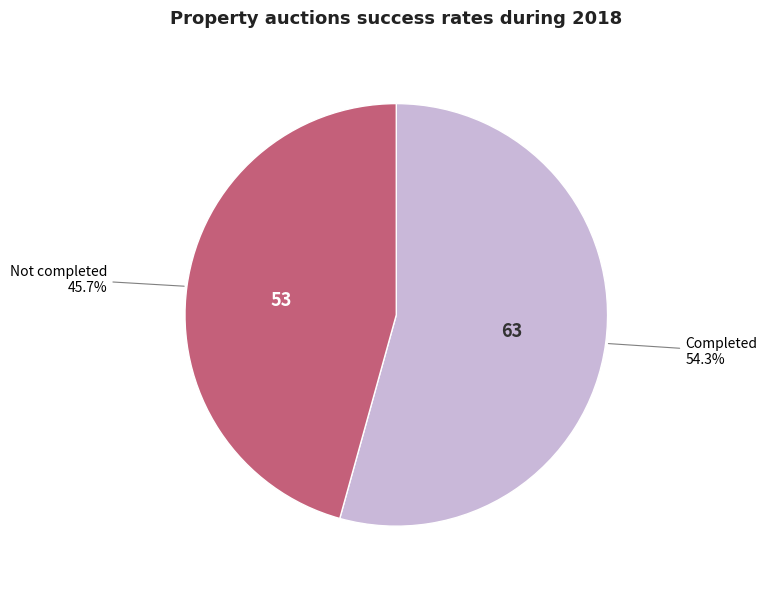

Does Completed account for over 50% of the chart?

Yes